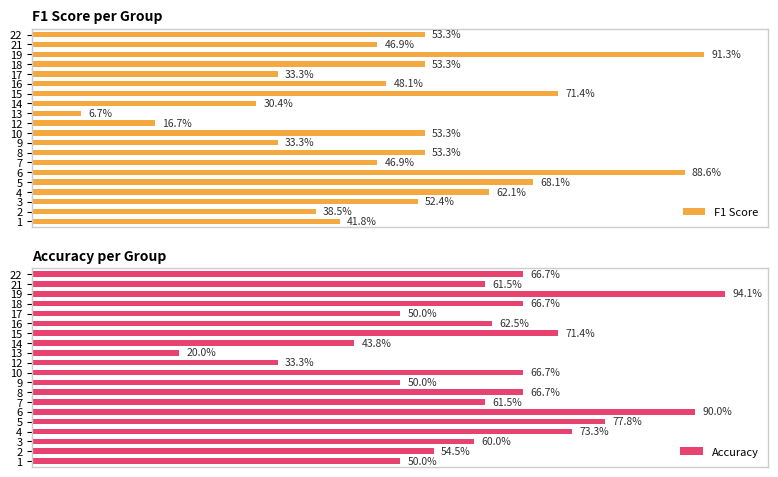

Which series changed the most between 17 and 21?

F1 Score